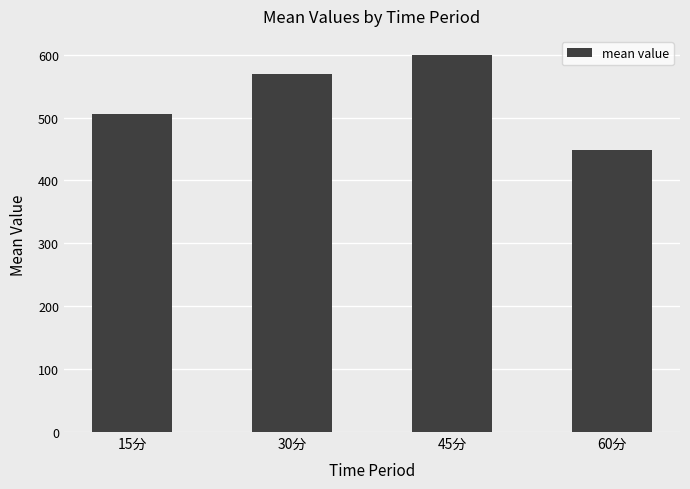

Reading right to left, extract all data points from this chart.

448.5	599.8	568.6	505.3